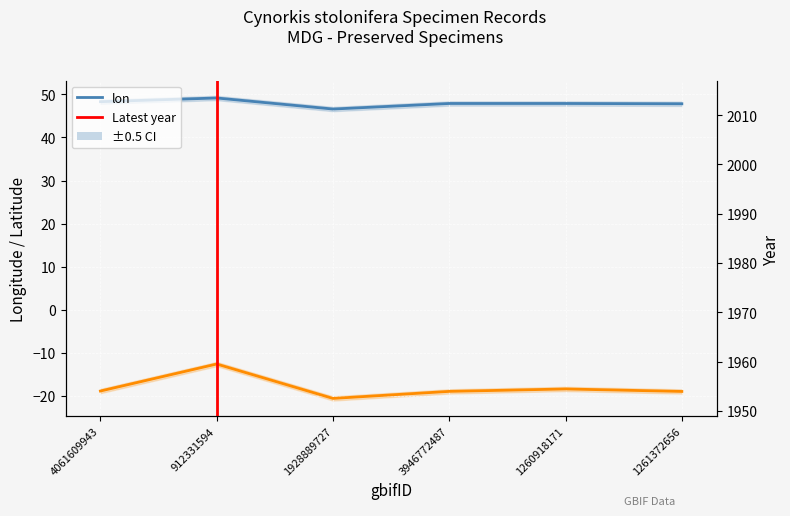

How many series are shown in this chart?

3